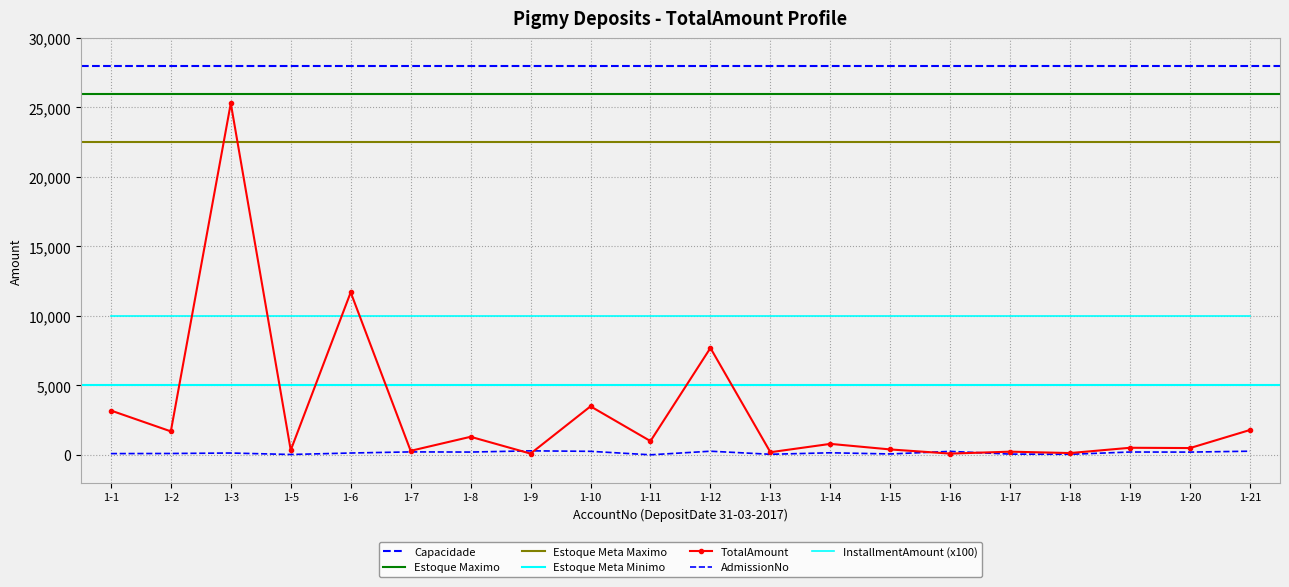

Where is AdmissionNo nearest to the value 156?

1-14